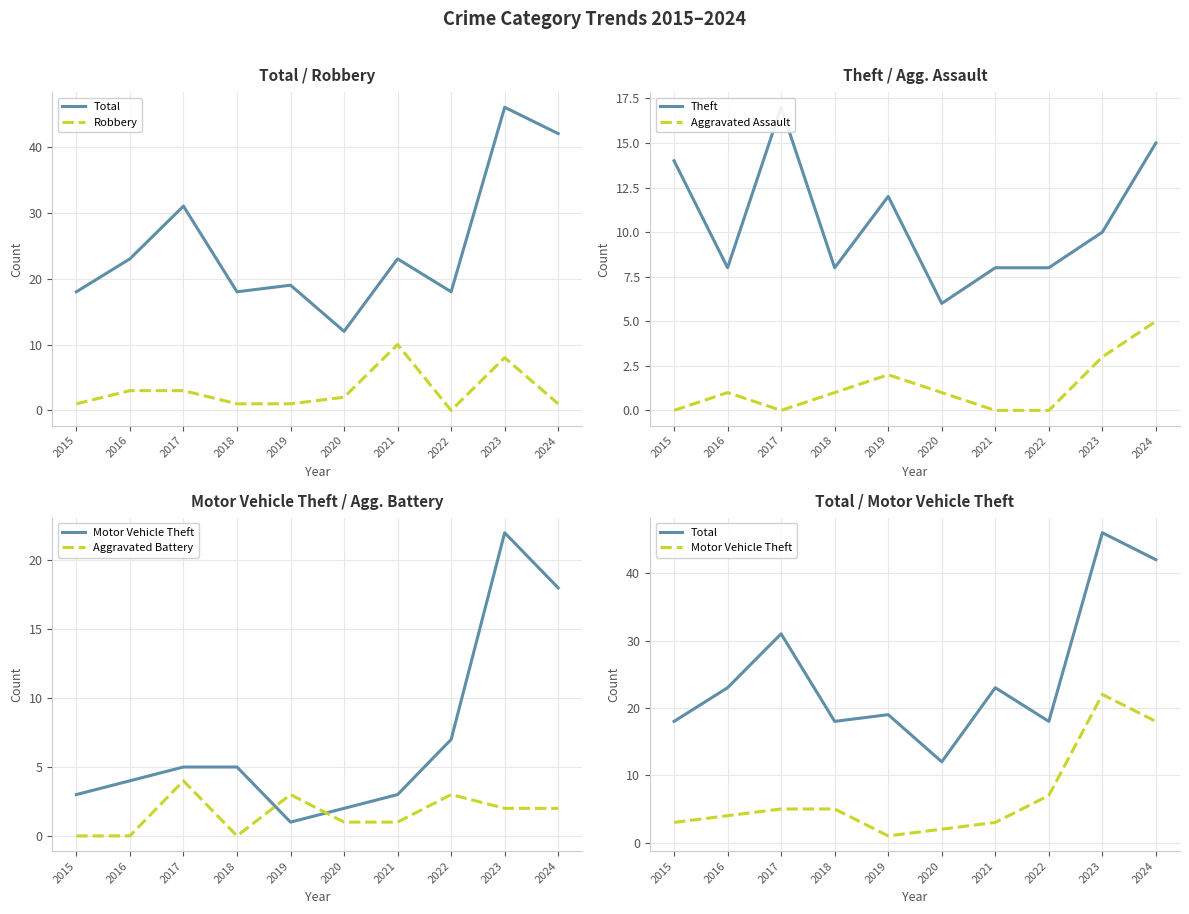

What is the average value of the Motor Vehicle Theft series?

7